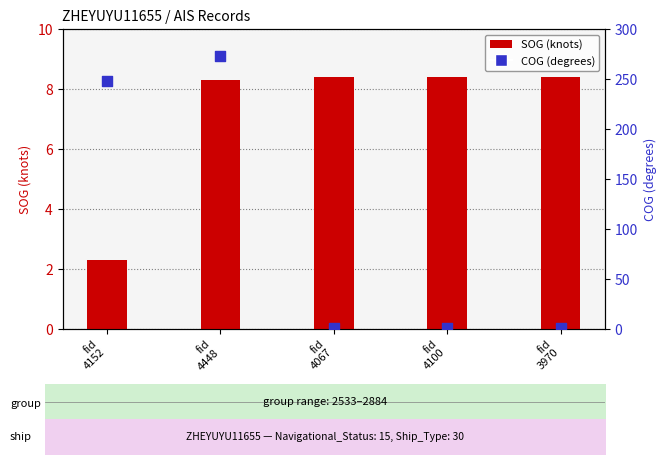

Which series contains the highest Y value?

COG